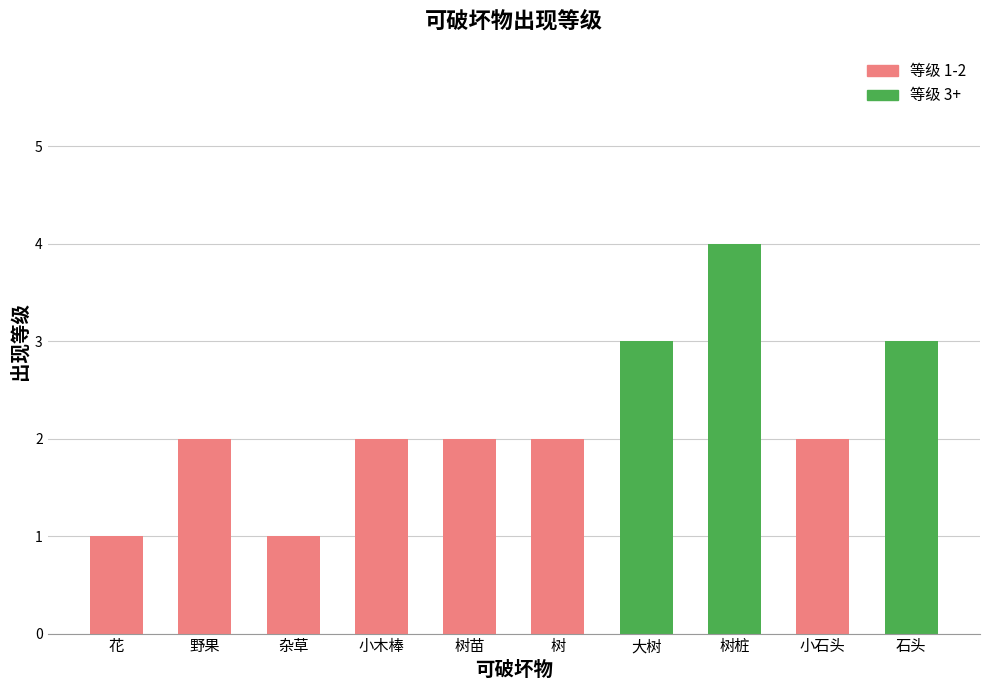

The value at 大树 is 3. True or false?

True